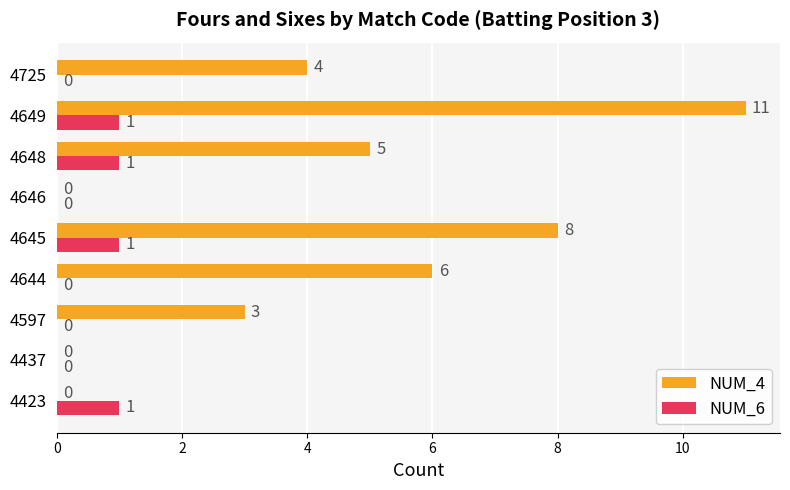

What is the sum of all NUM_6 values?

4